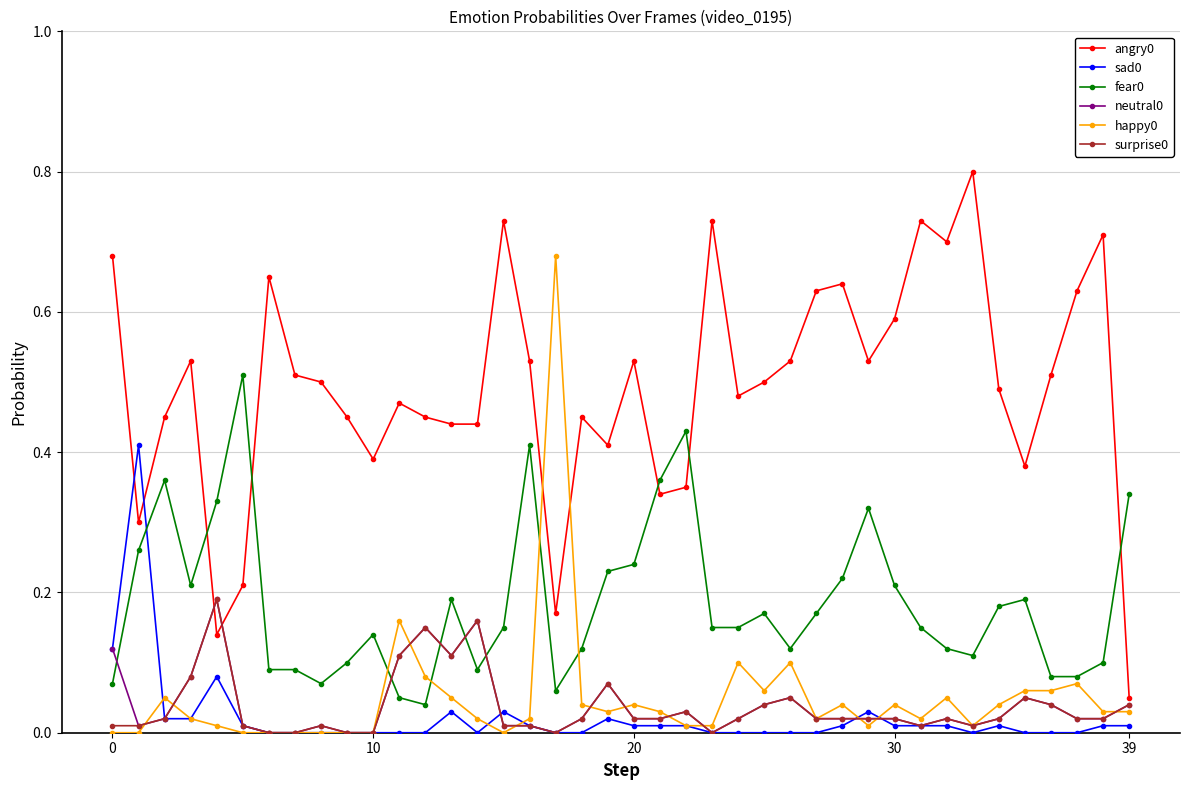

True or false: angry0 and fear0 intersect in this chart.

True